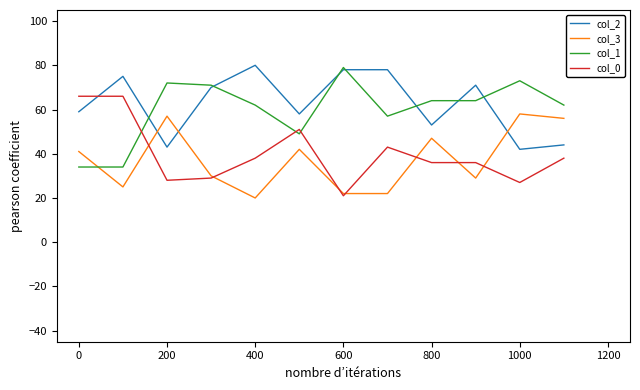

What is the minimum value for col_0?

21